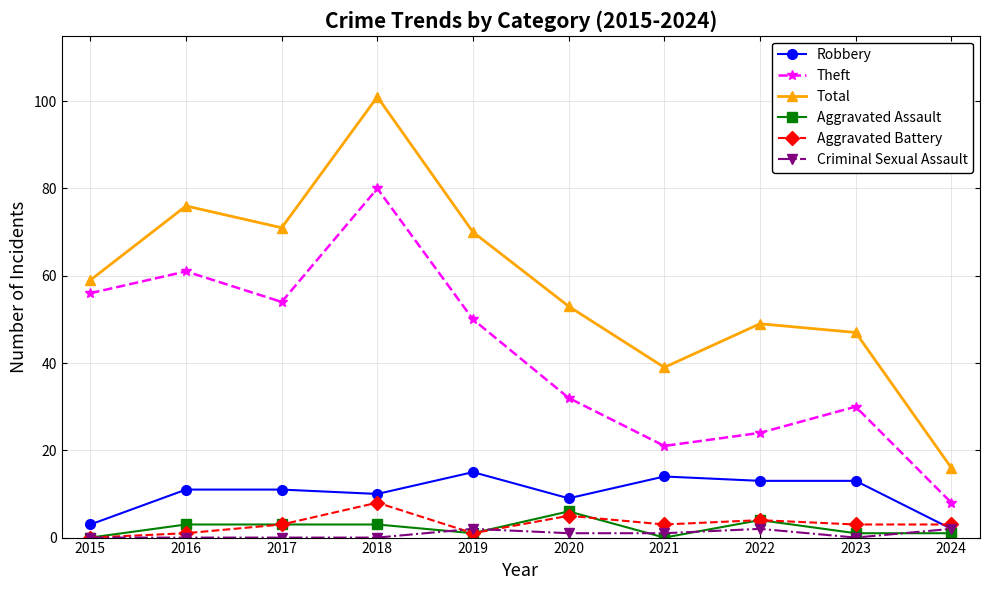

The value of Total at 2021 is 39. True or false?

True